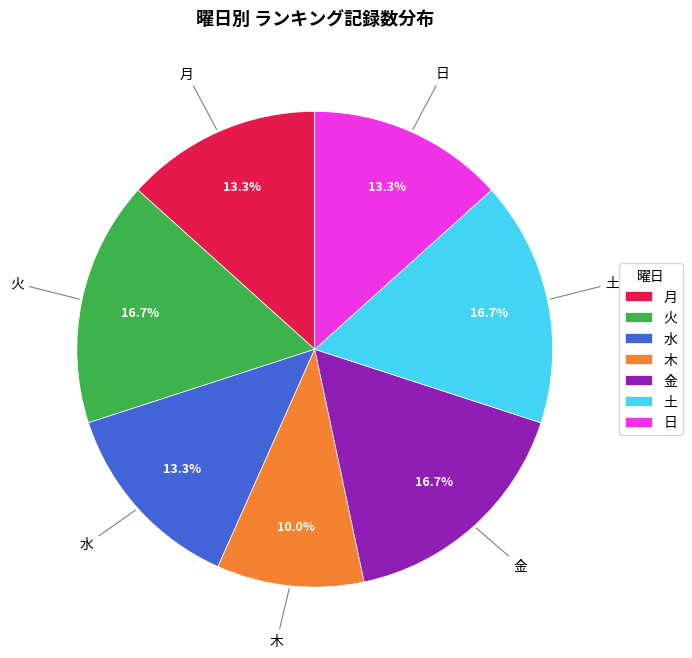

What is the ratio of the value at 日 to the value at 月?

1.0